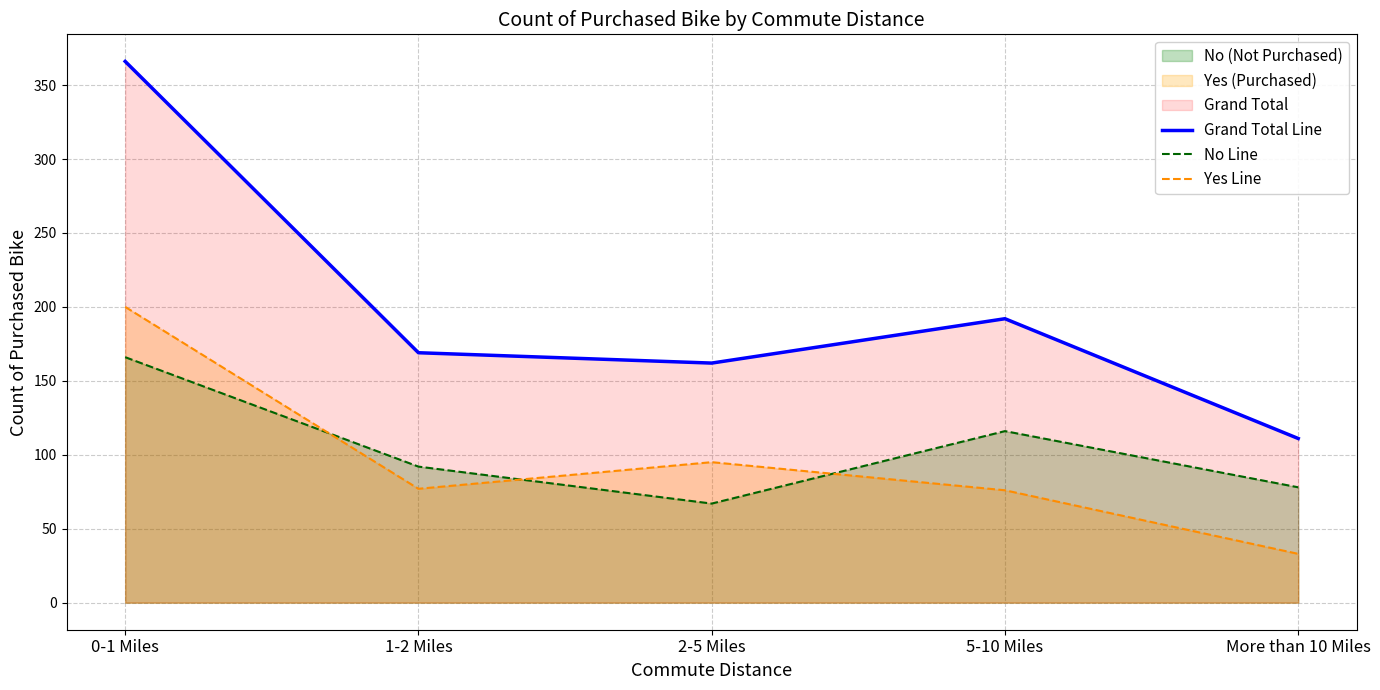

At which category does the chart reach its peak across all series?

0-1 Miles